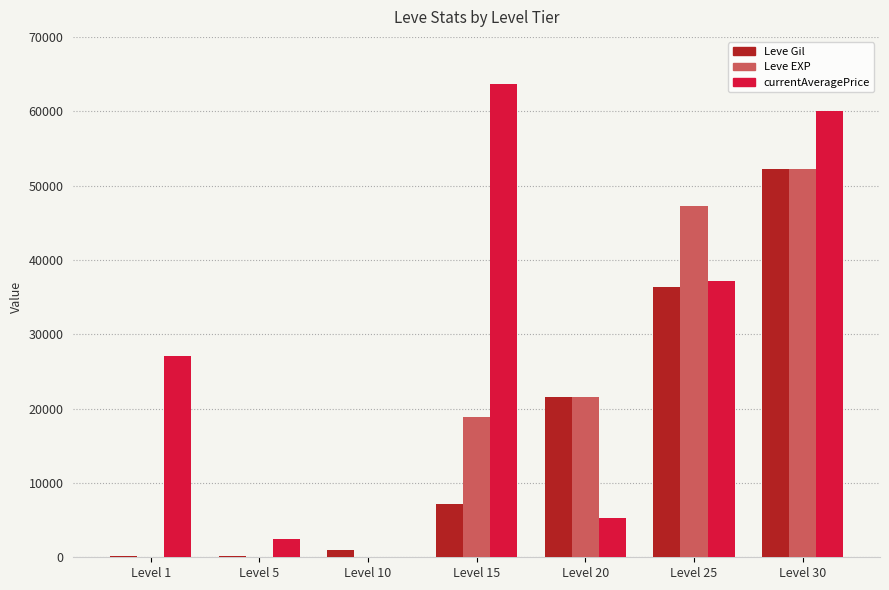

At which category does the chart reach its peak across all series?

Level 15